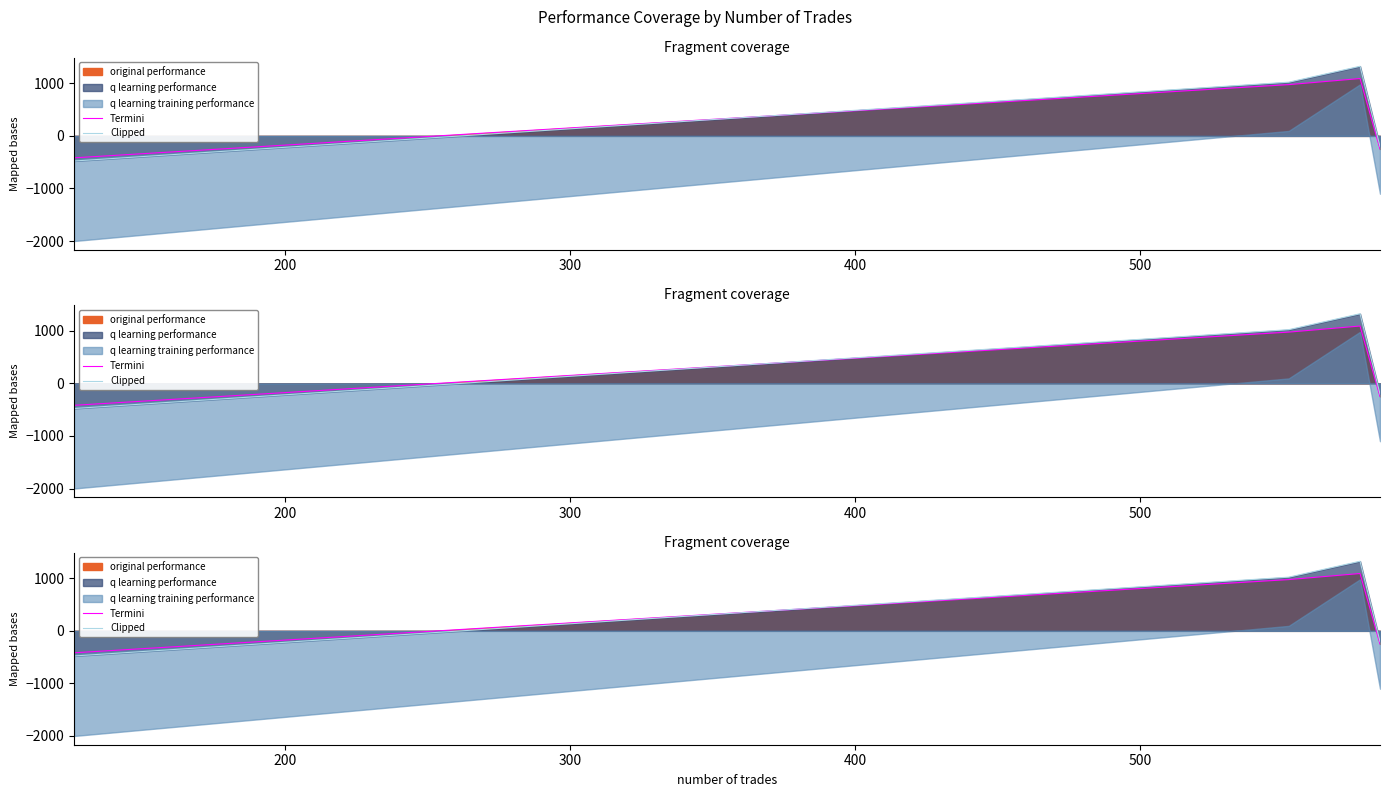

Reading right to left, what are all the values shown in this chart?

Termini: -249.2	1090.9	975.2	-417.5
Clipped: -202.1	1323.9	1021.5	-477.9